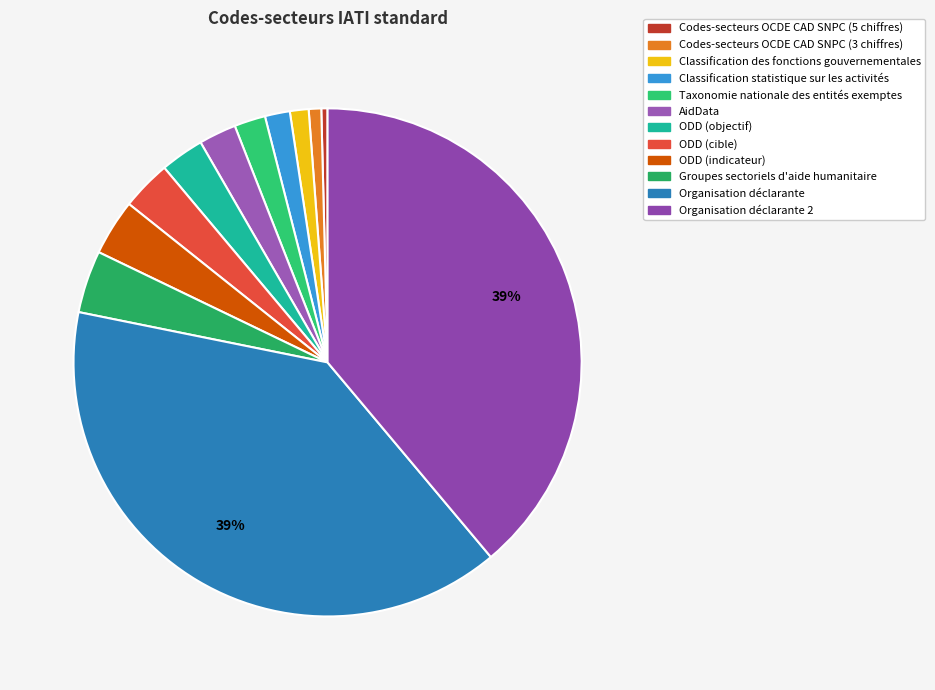

Rank the categories by value from lowest to highest.

Codes-secteurs OCDE CAD SNPC (5 chiffres), Codes-secteurs OCDE CAD SNPC (3 chiffres), Classification des fonctions gouvernementales, Classification statistique sur les activités, Taxonomie nationale des entités exemptes, AidData, ODD (objectif), ODD (cible), ODD (indicateur), Groupes sectoriels d'aide humanitaire, Organisation déclarante 2, Organisation déclarante